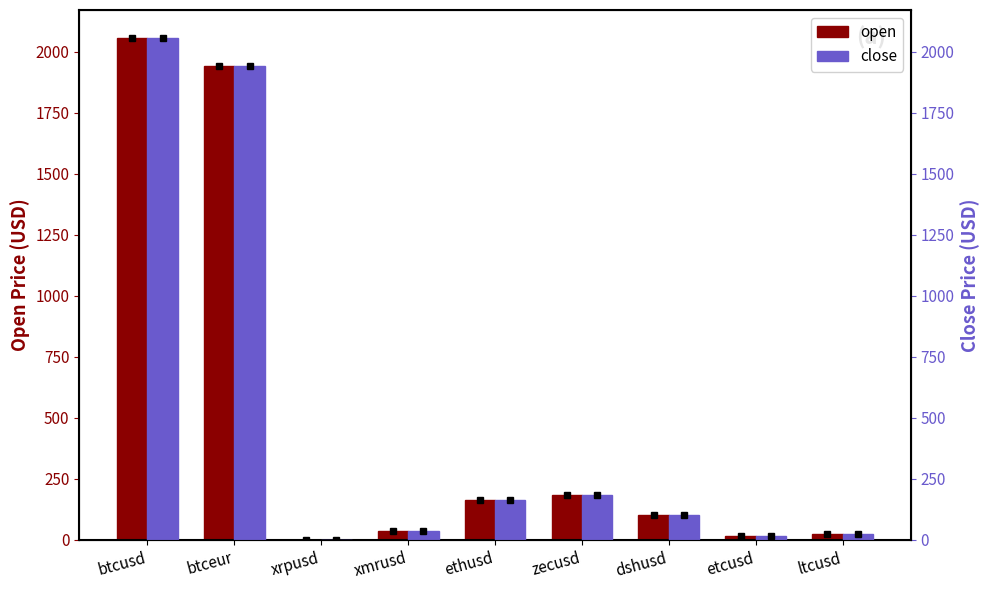

What is the difference between the maximum and minimum values in the close series?

2056.7